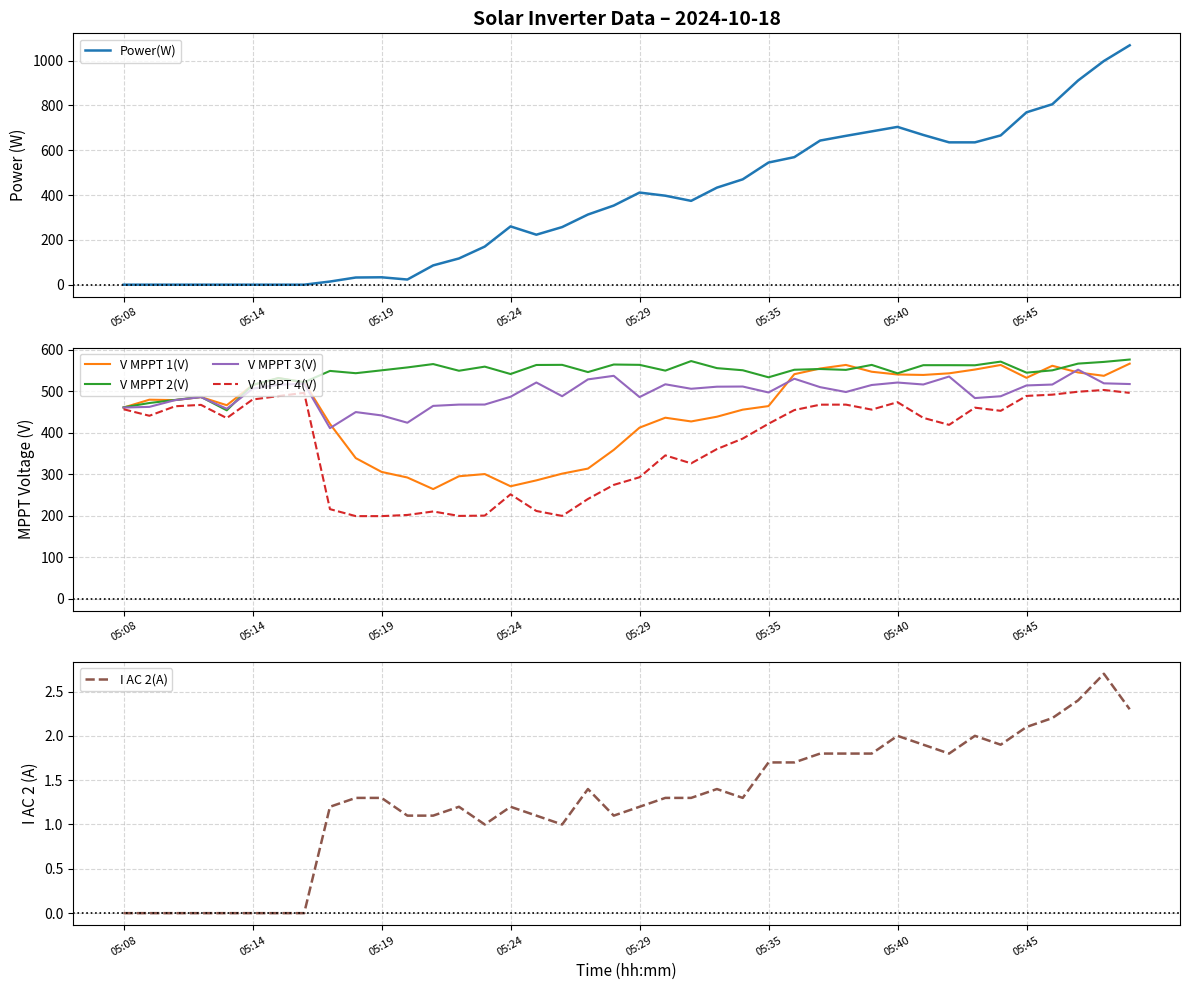

How many values in the V MPPT 1(V) series exceed 478?

20